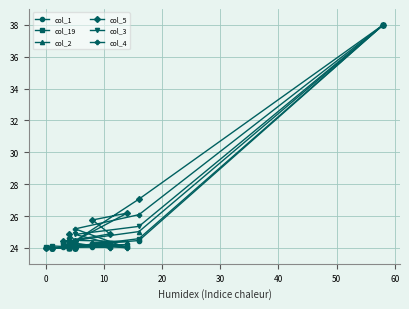

The value of col_1 at 30 is 41.9. True or false?

False